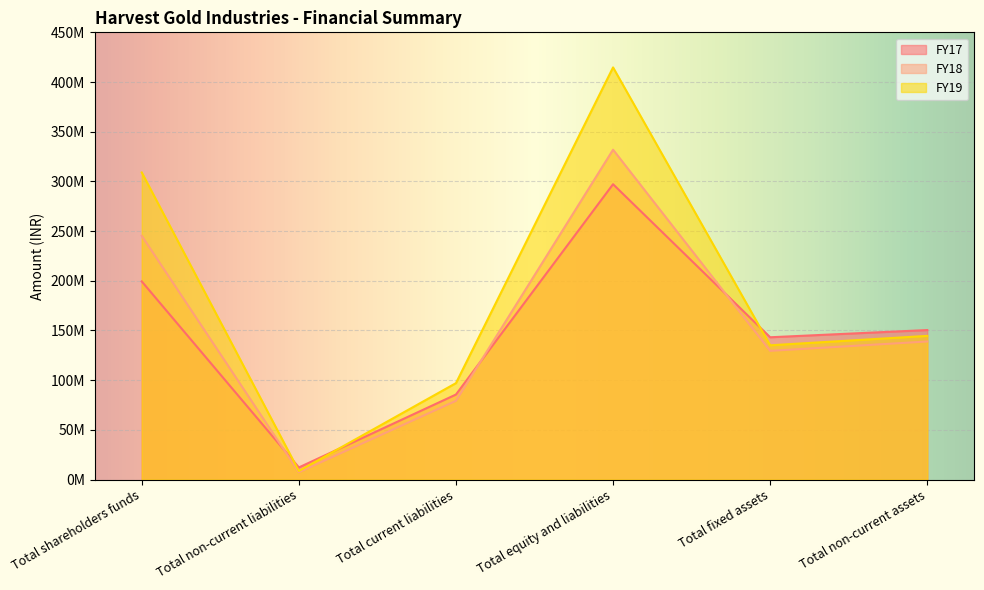

What is the difference between the maximum and minimum values in the FY18 series?

324495000